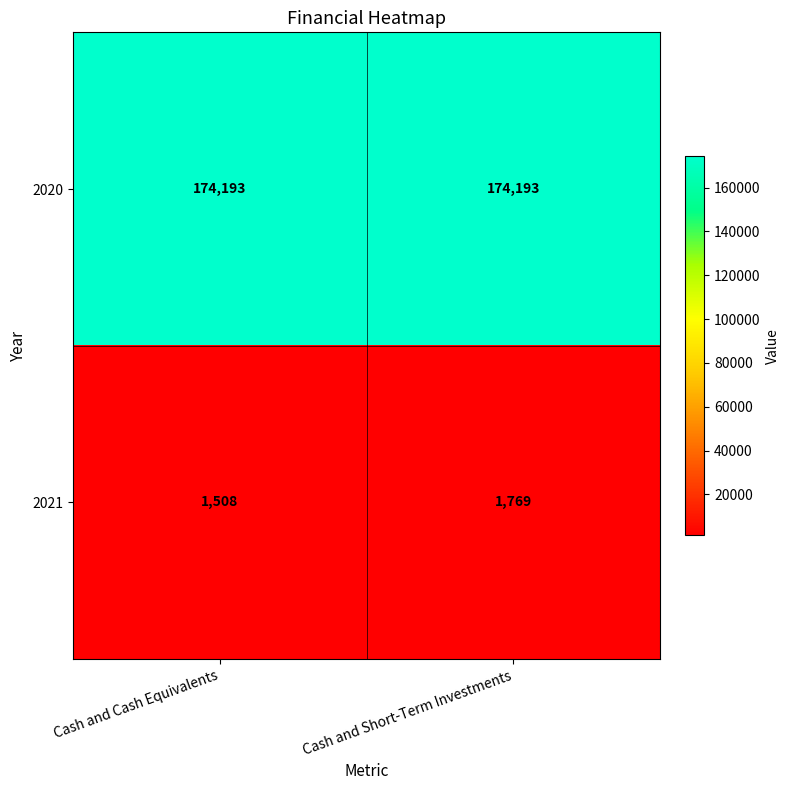

Rank the series by their maximum value, from lowest to highest.

2021, 2020